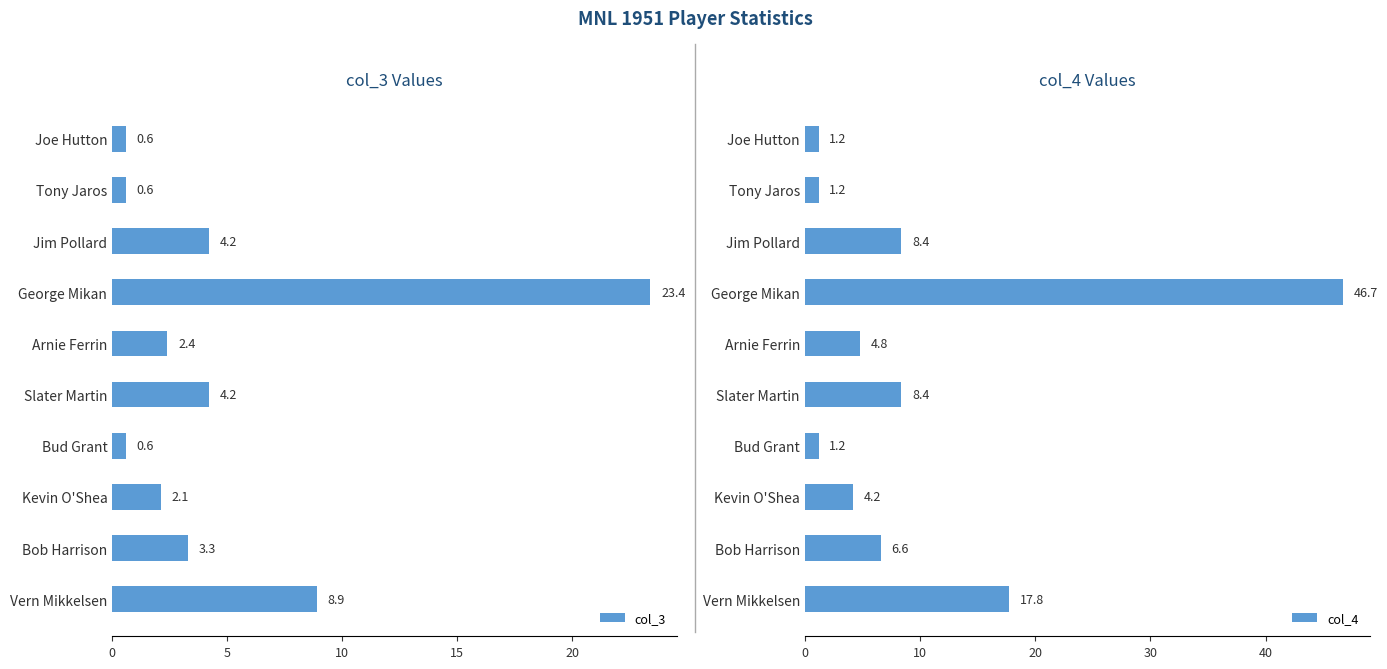

Which series has the largest total across all categories?

col_4